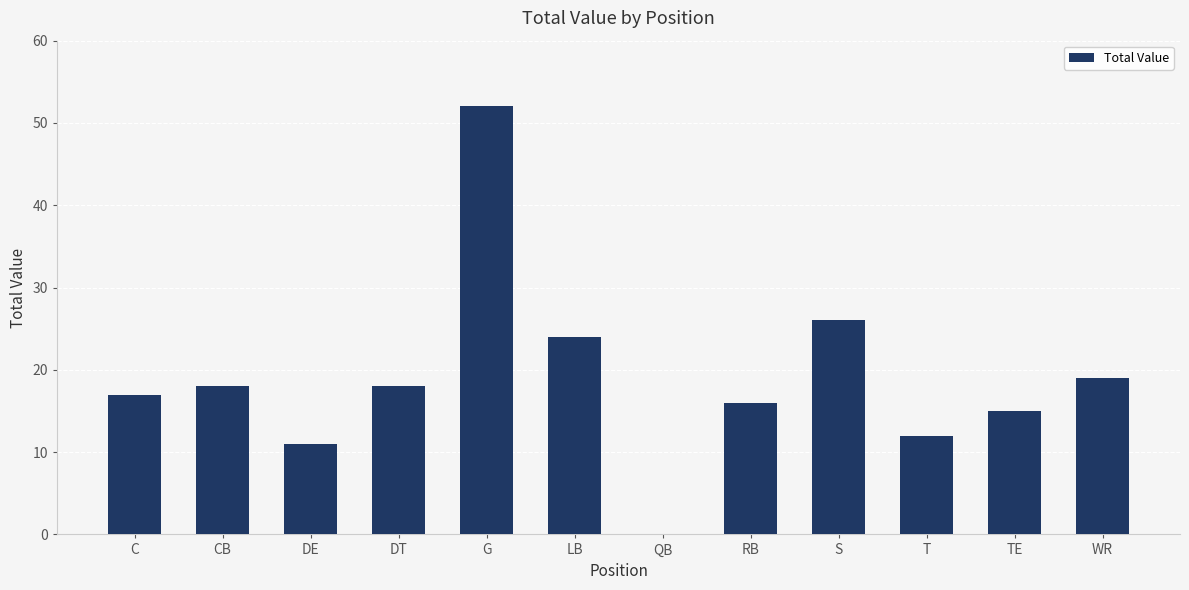

What is the sum of the values at RB and DT?

34